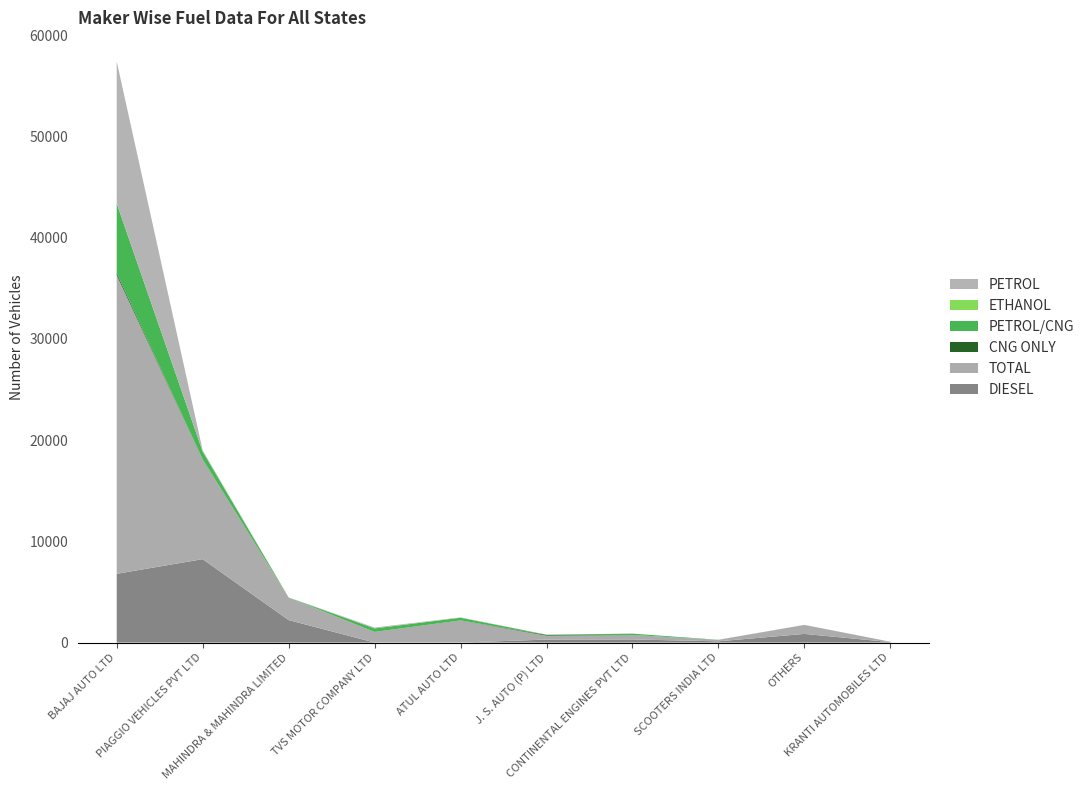

Reading left to right, what are all the values shown in this chart?

DIESEL: 6793	8241	2220	2	1	293	307	123	856	42
TOTAL: 29509	9842	2230	1045	2178	389	442	136	883	42
CNG ONLY: 211	23	0	3	11	72	3	8	0	0
PETROL/CNG: 6881	766	0	344	261	24	132	5	5	0
ETHANOL: 0	0	10	0	14	0	0	0	0	0
PETROL: 14028	119	0	90	27	0	0	0	1	0